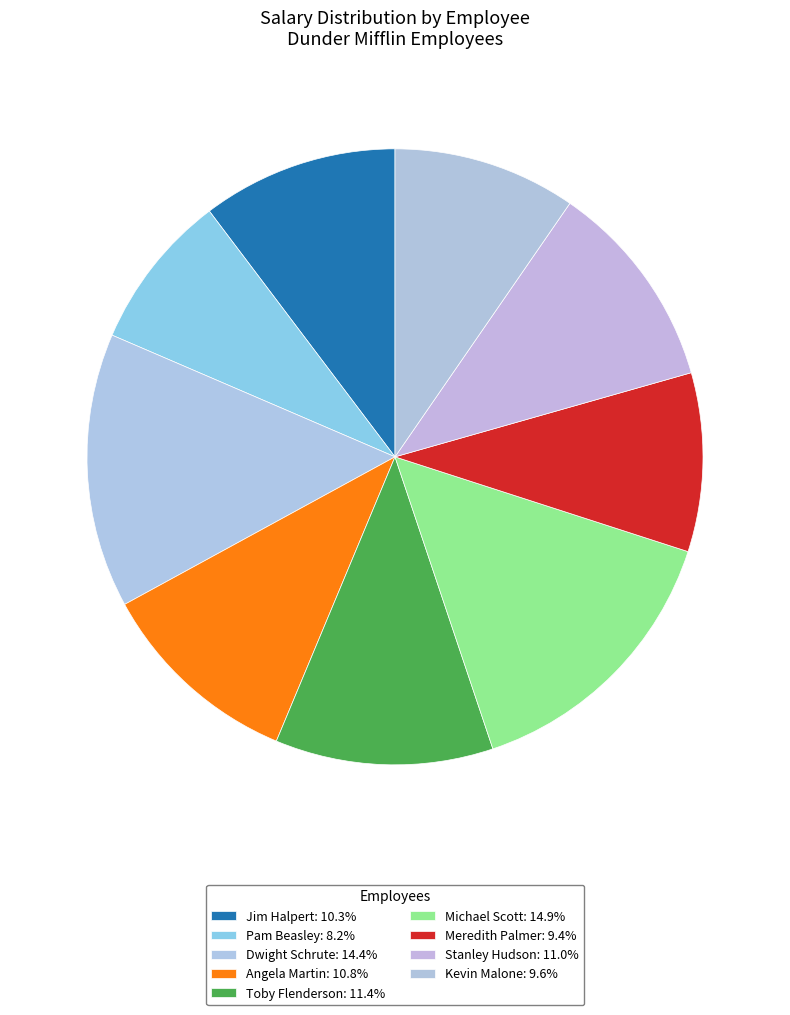

How many slices are in this pie chart?

9